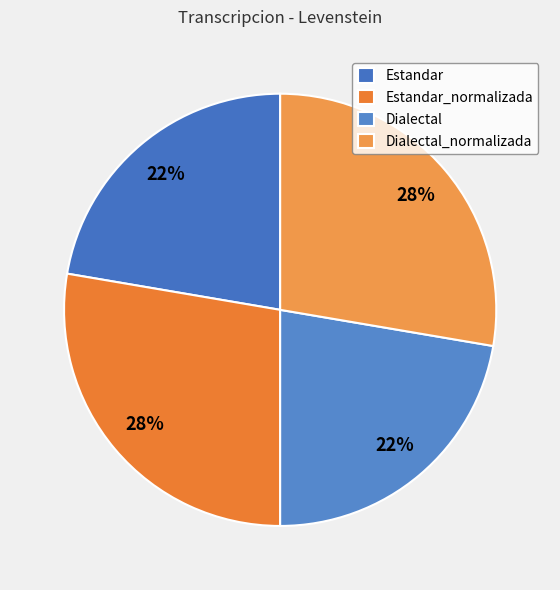

Rank the categories by value from highest to lowest.

Estandar_normalizada, Dialectal_normalizada, Estandar, Dialectal